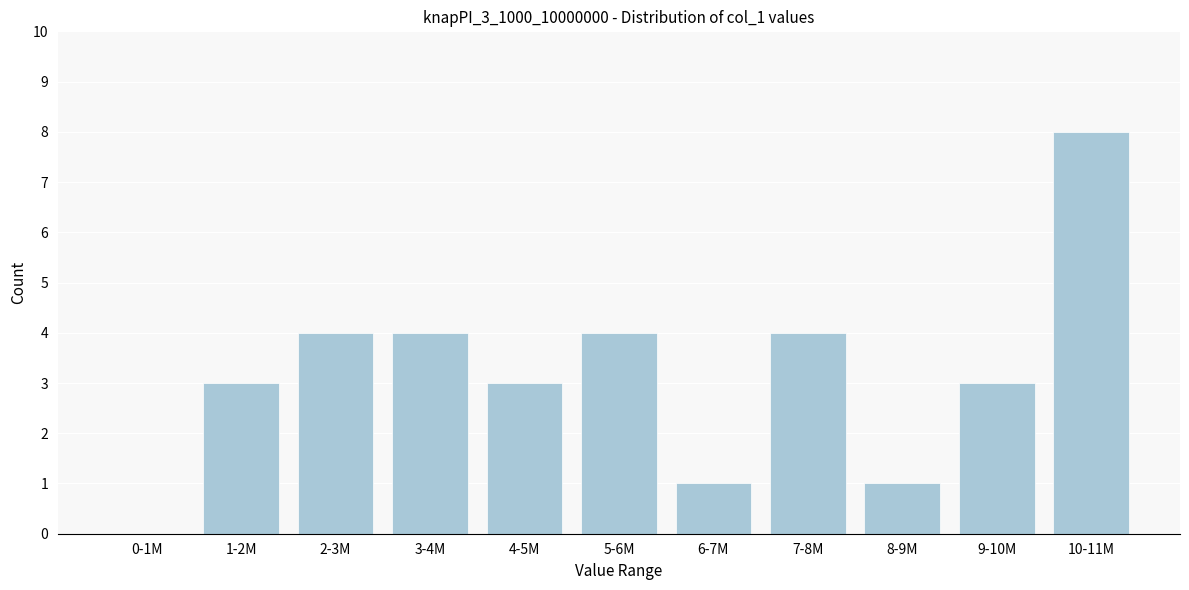

Reading left to right, list all the values displayed in this chart.

0-1M=0	1-2M=3	2-3M=4	3-4M=4	4-5M=3	5-6M=4	6-7M=1	7-8M=4	8-9M=1	9-10M=3	10-11M=8